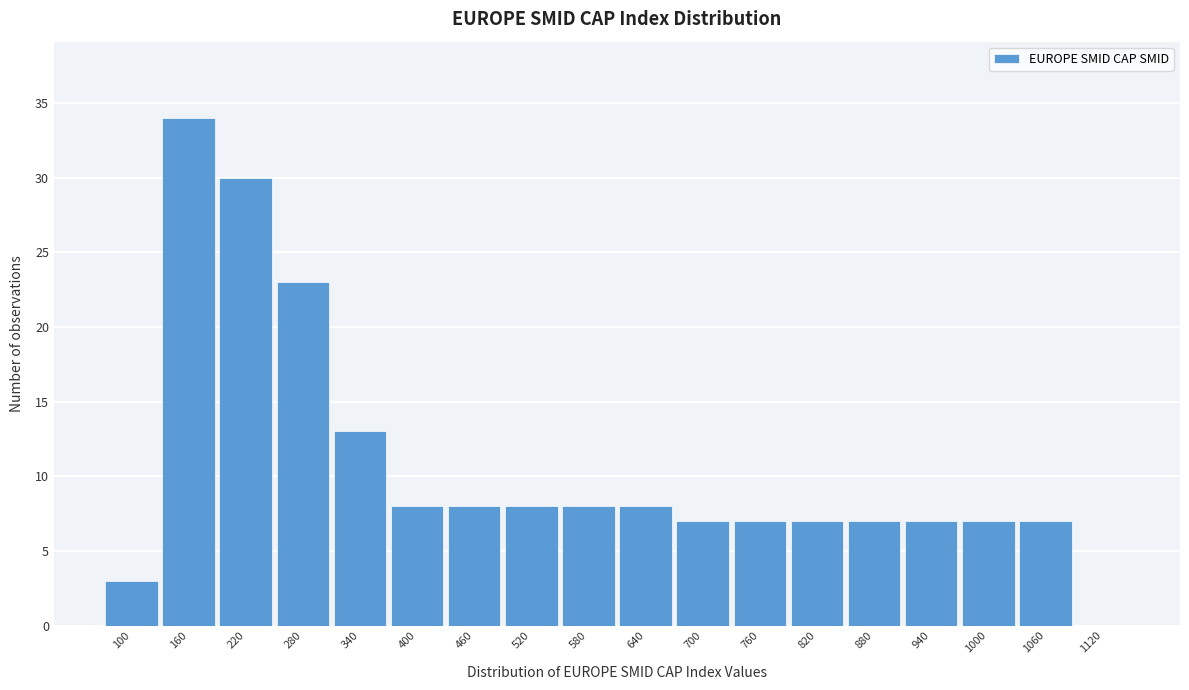

Reading left to right, extract all data points from this chart.

100=3	160=34	220=30	280=23	340=13	400=8	460=8	520=8	580=8	640=8	700=7	760=7	820=7	880=7	940=7	1000=7	1060=7	1120=0